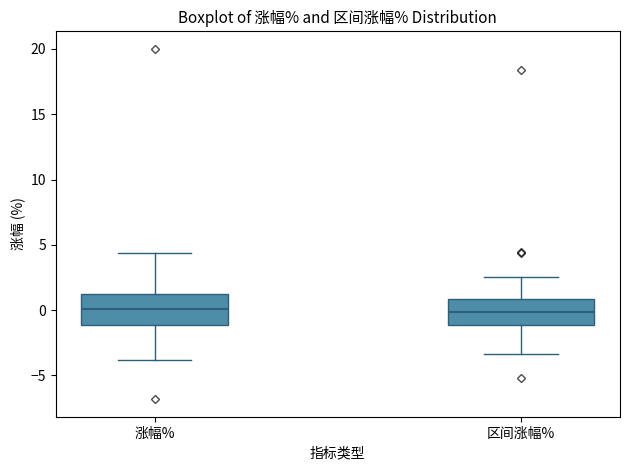

Reading left to right, transcribe this box plot: for each box, give where its median line is, the range the box spans, and where its two whiskers end, as read against the y-axis. The values are not printed on the chart, so give them approximately, as read against the axis.

涨幅%: median 0.0, box -1.0 to 1.5, whiskers -4.0 to 4.5
区间涨幅%: median 0.0, box -1.0 to 1.0, whiskers -3.5 to 2.5